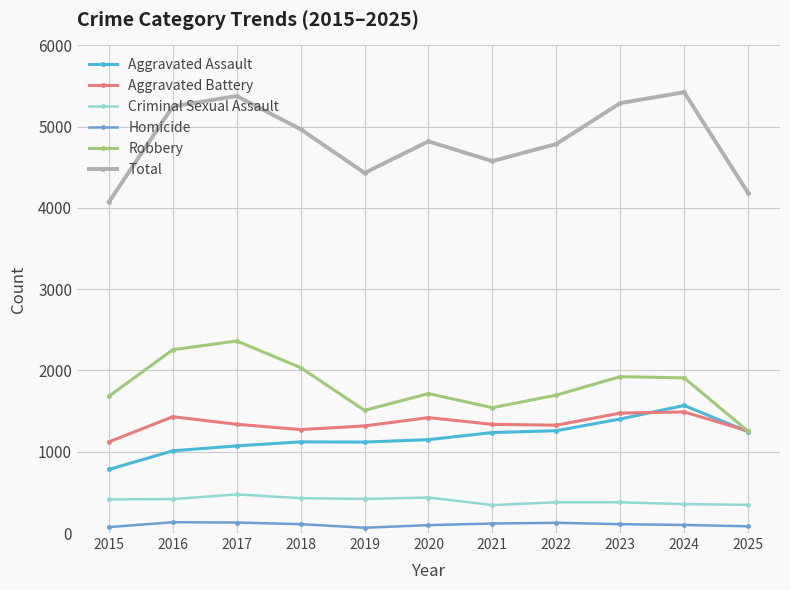

True or false: Aggravated Assault and Homicide cross at least once.

False